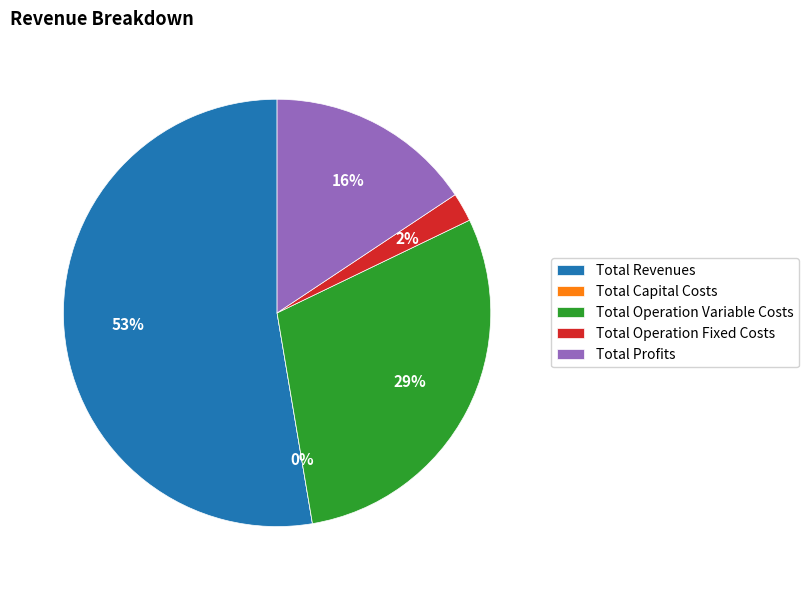

To the nearest percent, what is the difference between the largest and smallest slice percentages?

53%